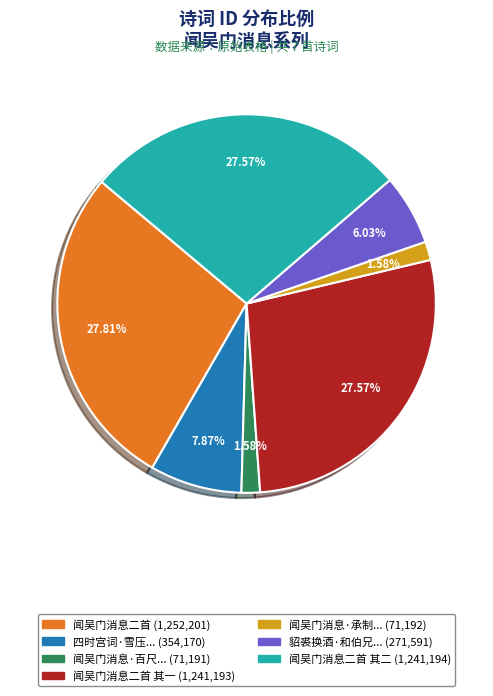

Is there a majority slice in this chart?

No